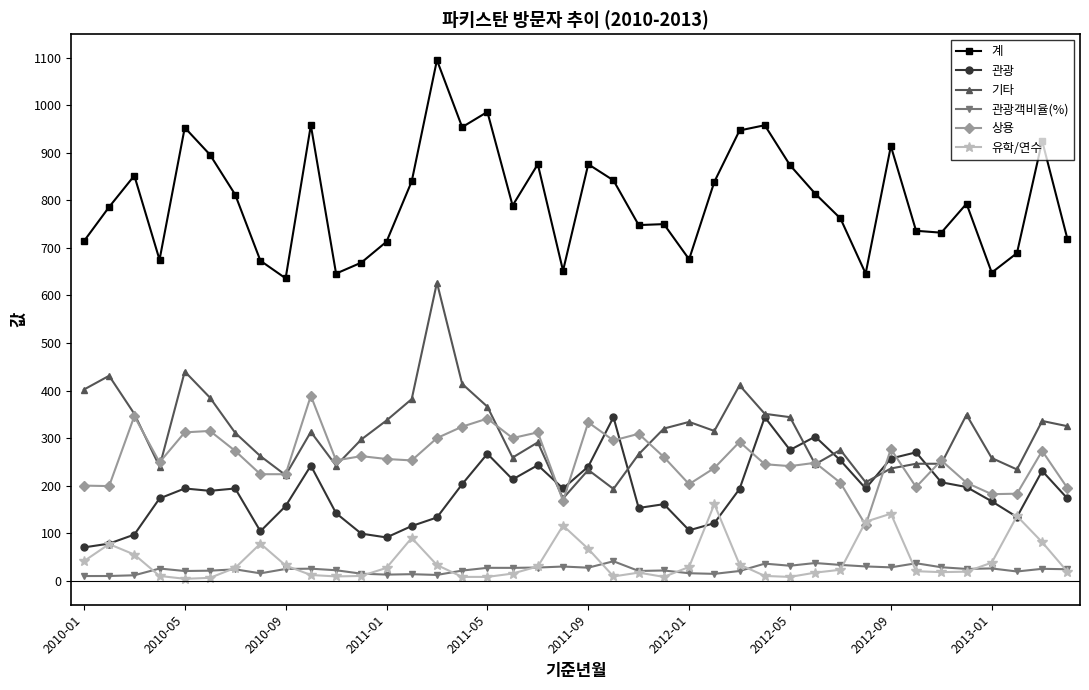

True or false: 상용 and 계 intersect in this chart.

False